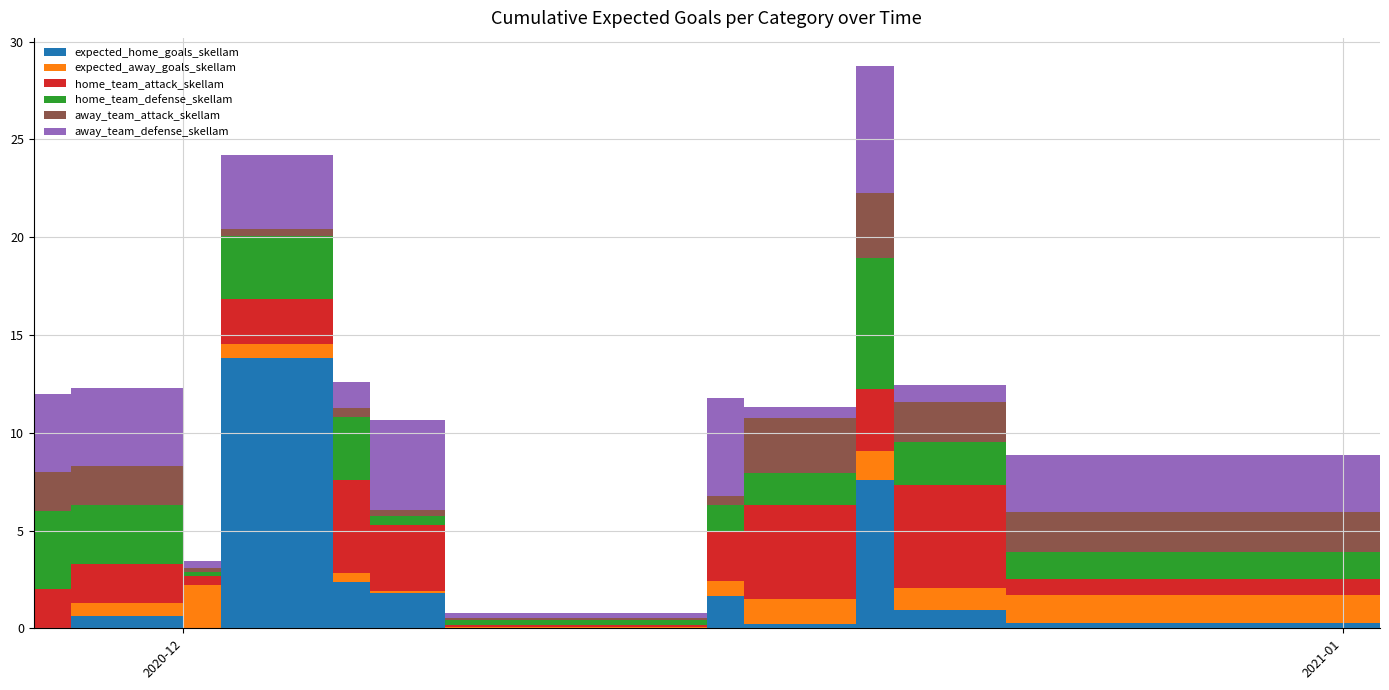

Reading left to right, what are all the values shown in this chart?

expected_home_goals_skellam: 0=0.0	1=0.7	2=0.0	3=13.8	4=2.4	5=1.8	6=0.0	7=1.7	8=0.2	9=7.6	10=0.9	11=0.3	12=0.4
expected_away_goals_skellam: 0=0.0	1=0.7	2=2.2	3=0.7	4=0.4	5=0.1	6=0.0	7=0.8	8=1.3	9=1.5	10=1.1	11=1.4	12=0.8
home_team_attack_skellam: 0=2.0	1=2.0	2=0.4	3=2.3	4=4.7	5=3.4	6=0.1	7=2.5	8=4.8	9=3.1	10=5.3	11=0.8	12=1.2
home_team_defense_skellam: 0=4.0	1=3.0	2=0.2	3=3.2	4=3.3	5=0.5	6=0.2	7=1.4	8=1.6	9=6.7	10=2.2	11=1.4	12=1.6
away_team_attack_skellam: 0=2.0	1=2.0	2=0.2	3=0.3	4=0.4	5=0.3	6=0.1	7=0.5	8=2.8	9=3.3	10=2.0	11=2.0	12=1.1
away_team_defense_skellam: 0=4.0	1=4.0	2=0.4	3=3.8	4=1.3	5=4.6	6=0.2	7=5.0	8=0.5	9=6.5	10=0.9	11=2.9	12=1.1